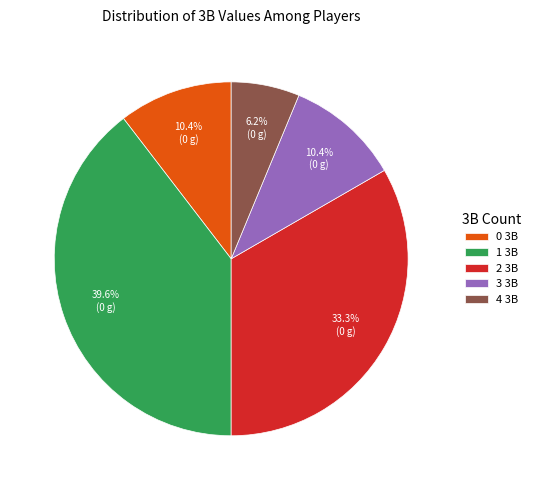

What percentage is the 1 3B slice, to the nearest percent?

40%